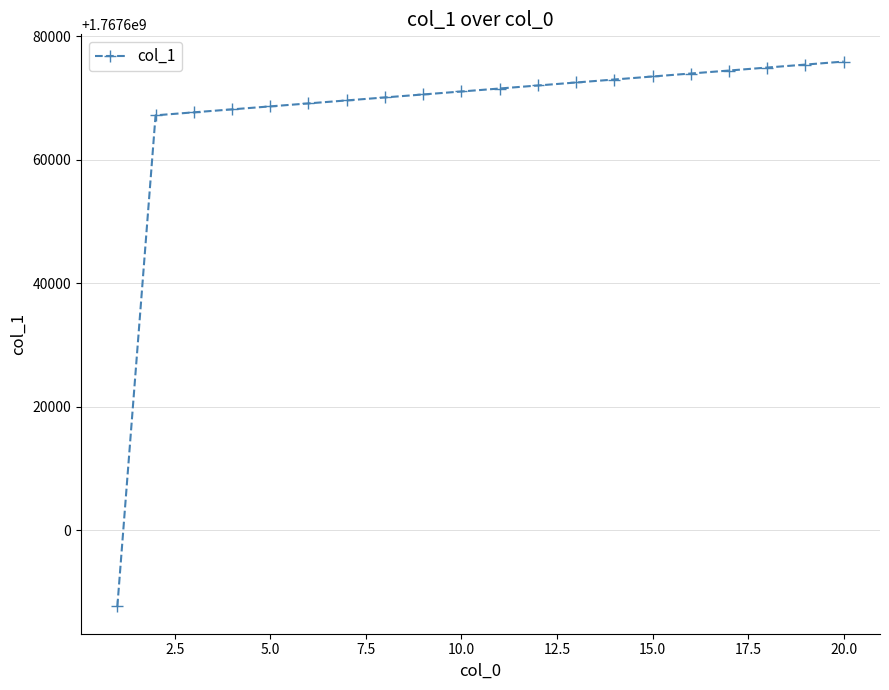

What is the value of the 4th point from the left?

1767668149